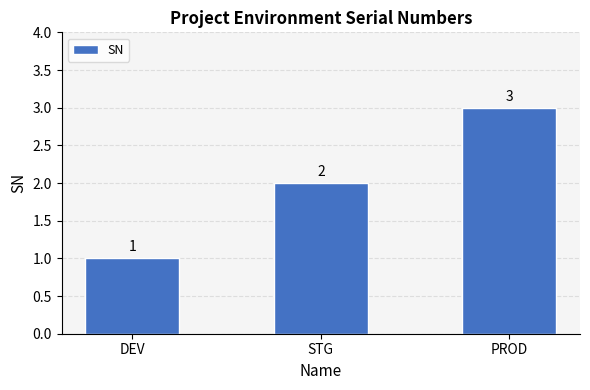

List the labels in order of value, largest first.

PROD, STG, DEV